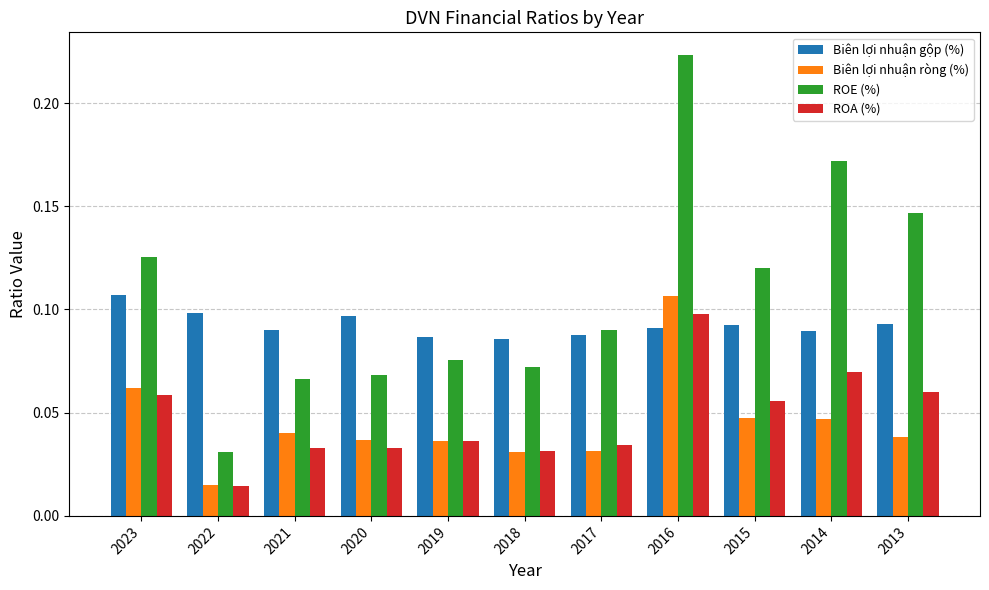

What is the sum of all Biên lợi nhuận gộp (%) values?

1.0